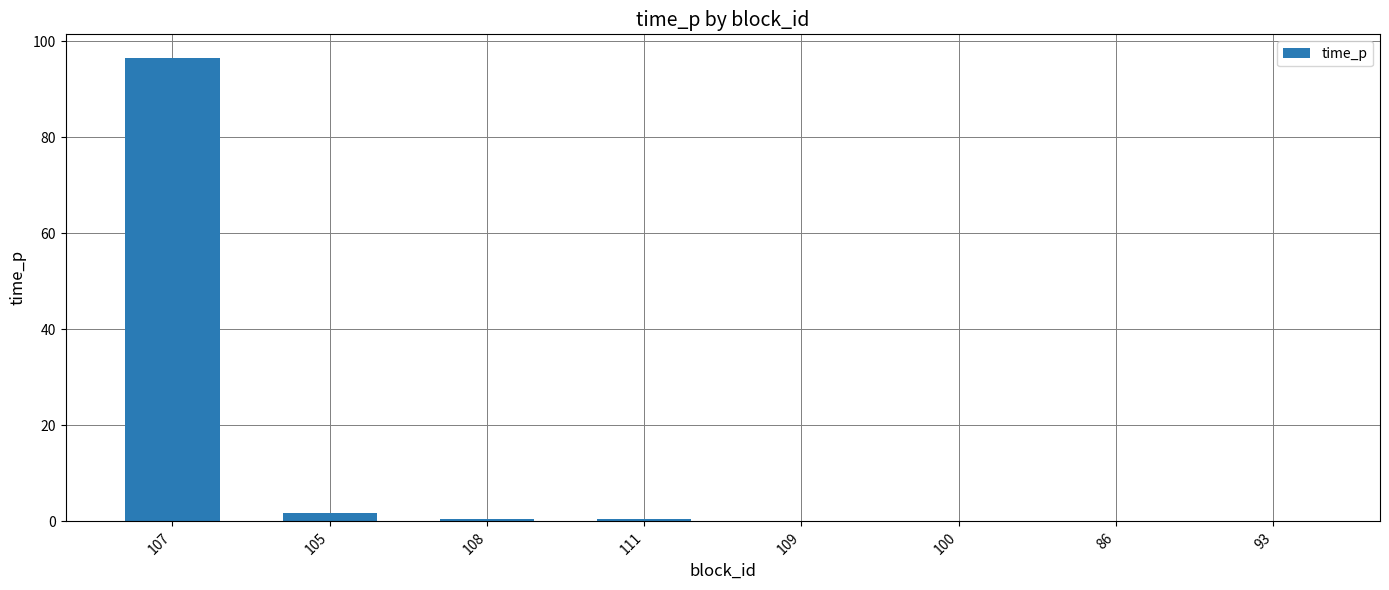

At which category does the chart reach its peak across all series?

107